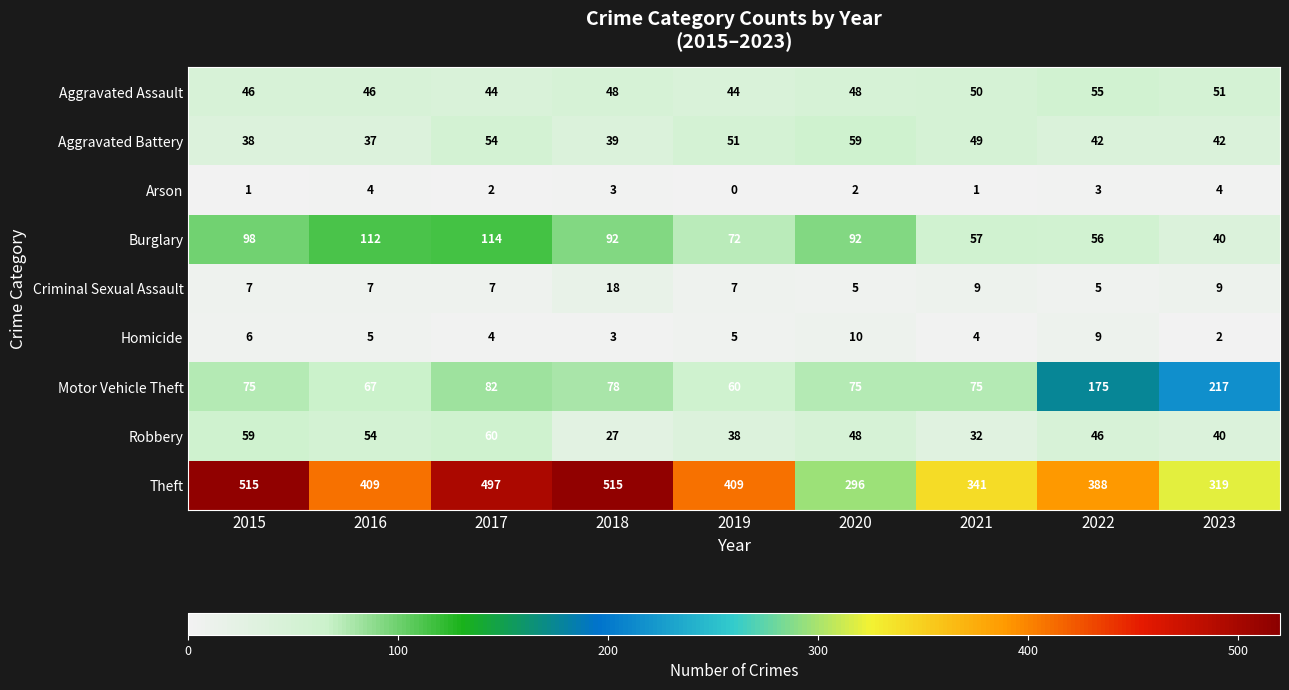

Is it true that Motor Vehicle Theft equals 75 at 2021?

True